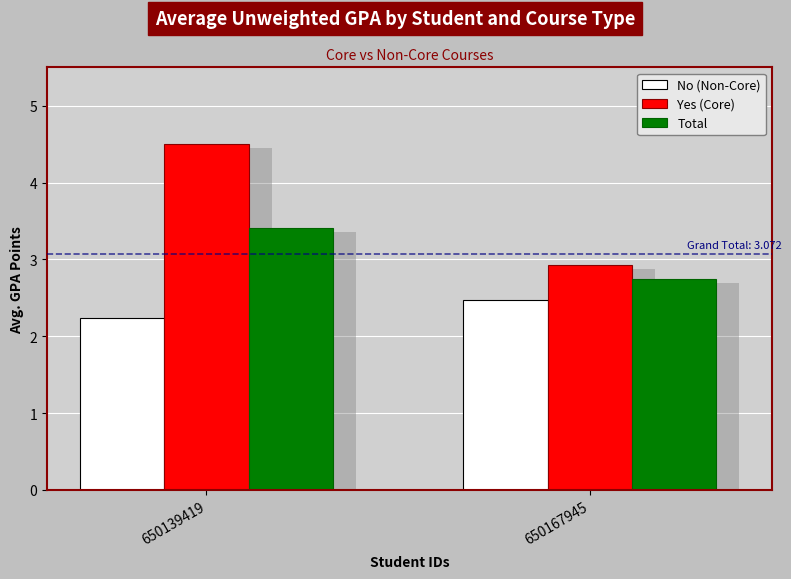

What is the difference between the highest and lowest values at 650139419?

2.3